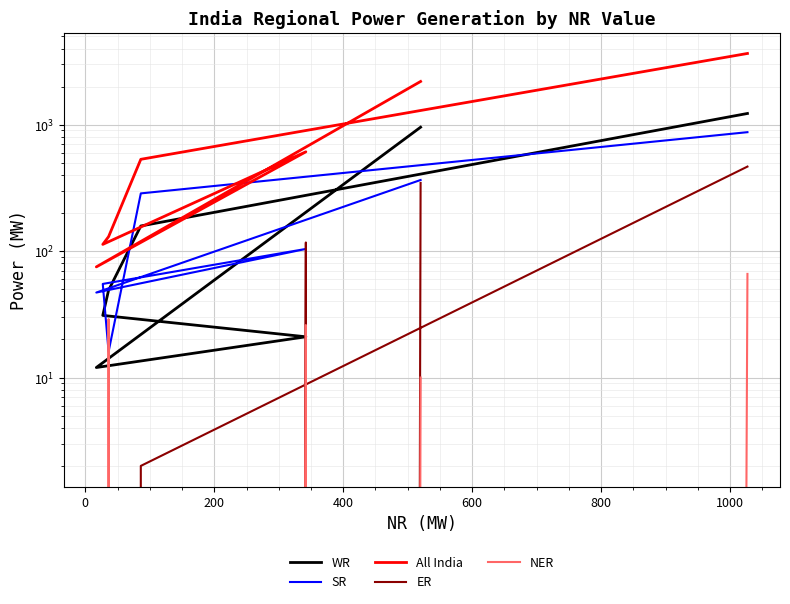

True or false: SR and WR intersect in this chart.

True